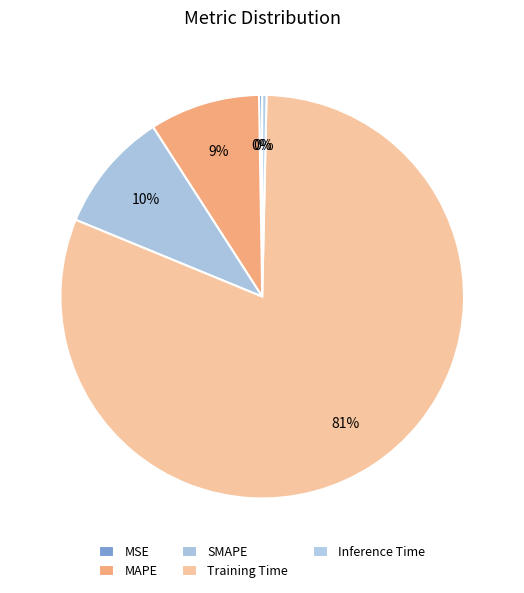

Which slice is the largest?

Training Time